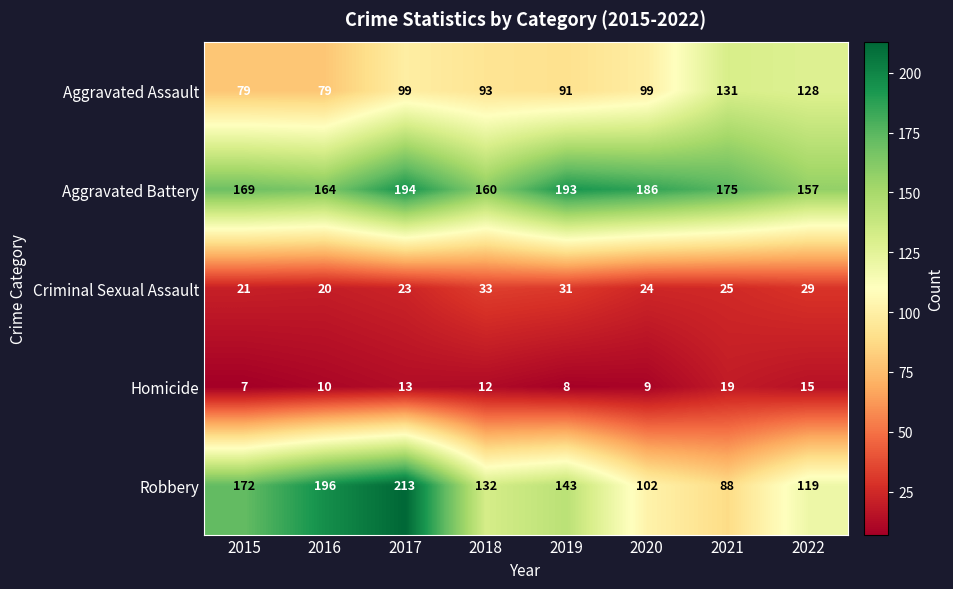

Rank the series at 2017 from highest to lowest value.

Robbery, Aggravated Battery, Aggravated Assault, Criminal Sexual Assault, Homicide